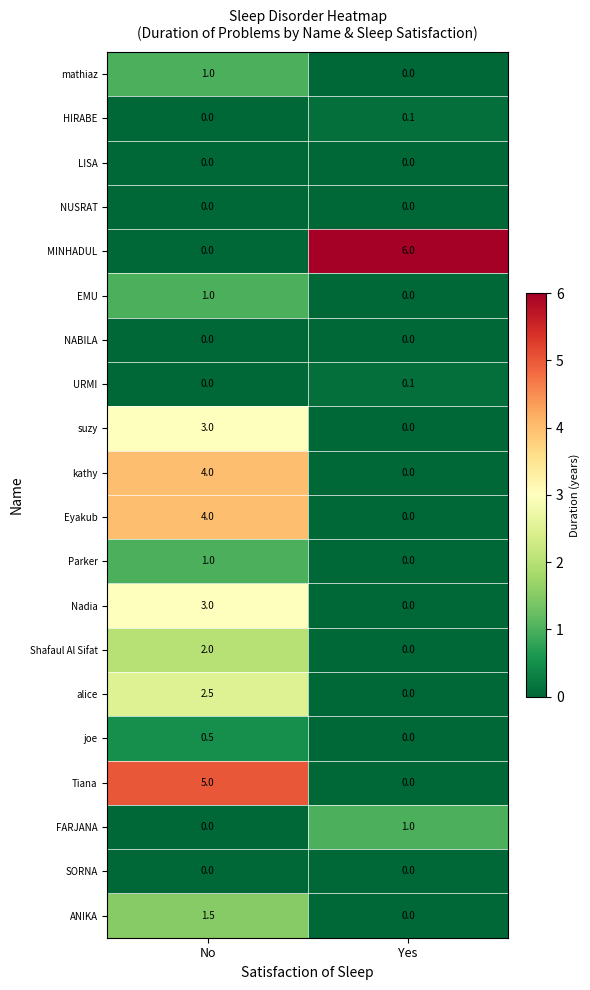

List the labels in order of ANIKA value, smallest first.

Yes, No